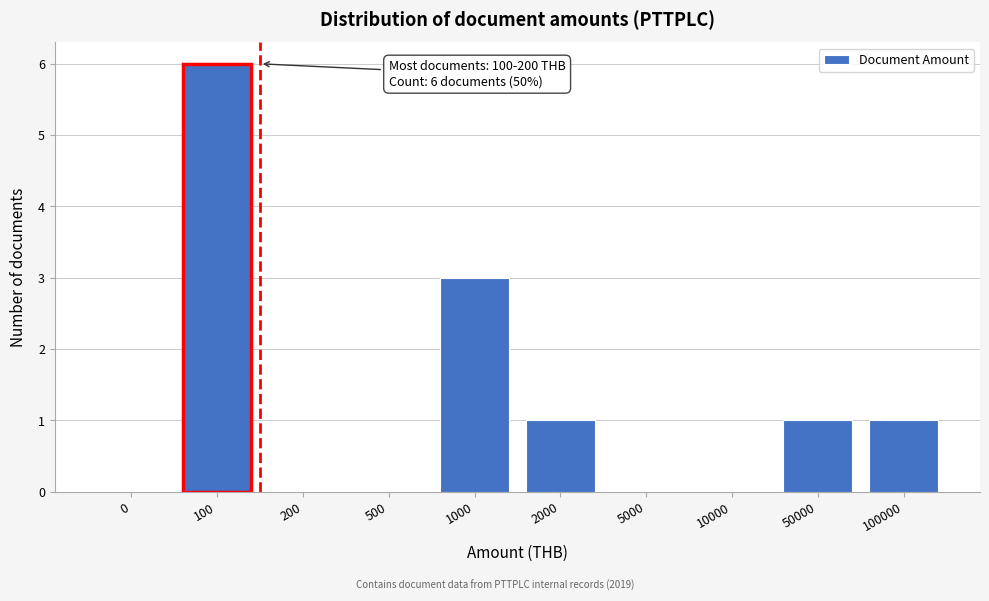

Reading left to right, what are all the values shown in this chart?

0=0	100=6	200=0	500=0	1000=3	2000=1	5000=0	10000=0	50000=1	100000=1